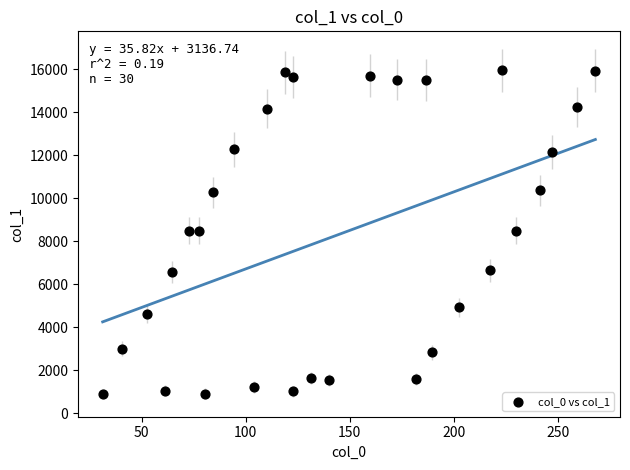

What is the range of X values (max minus min)?

236.7